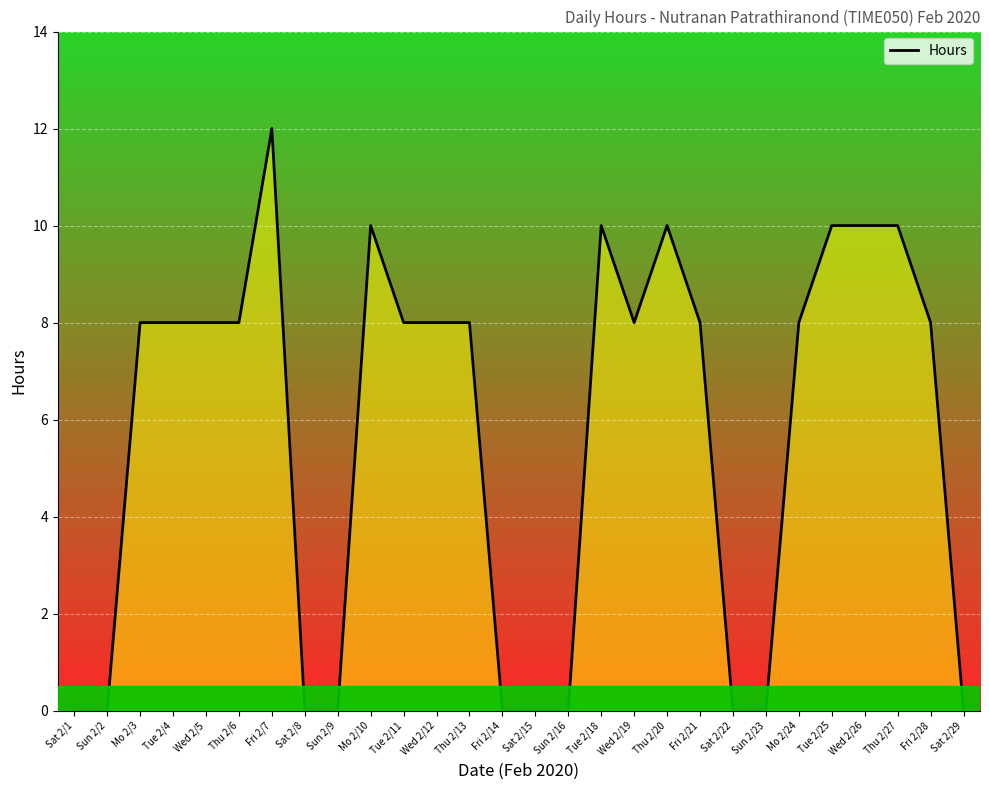

What value does the data have at Thu 2/20, to the nearest 10?

10